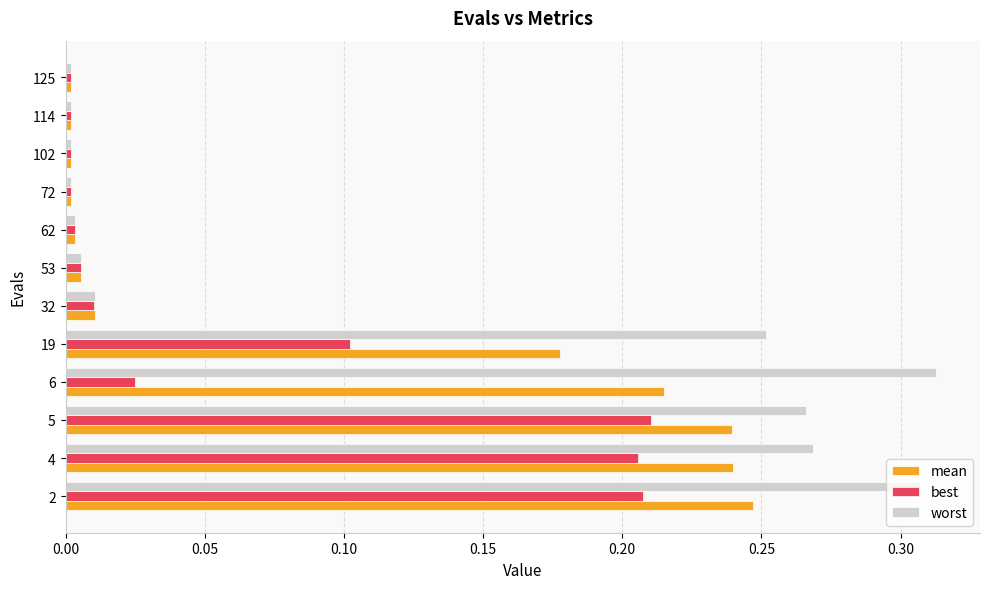

What is the sum of all mean values?

1.1